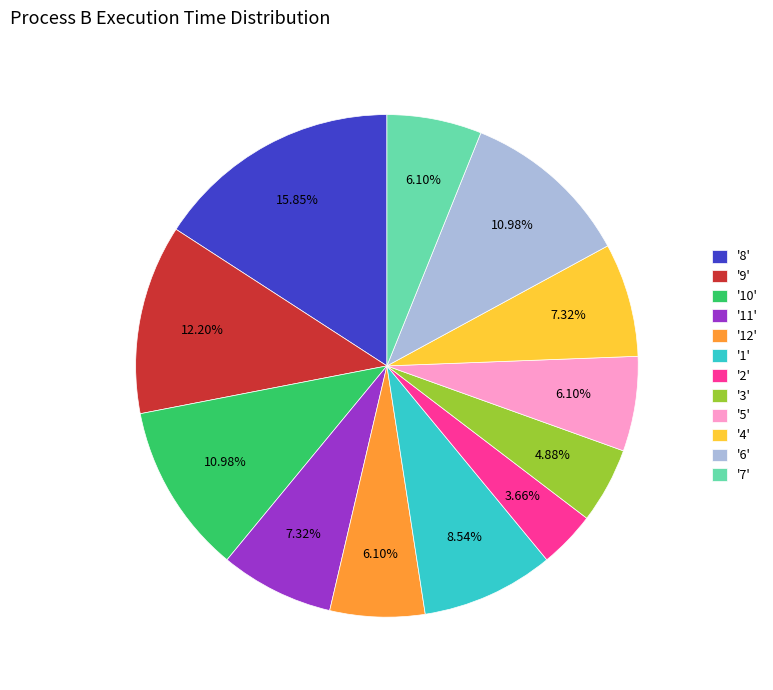

What is the ratio of the value at '1' to the value at '5'?

1.4